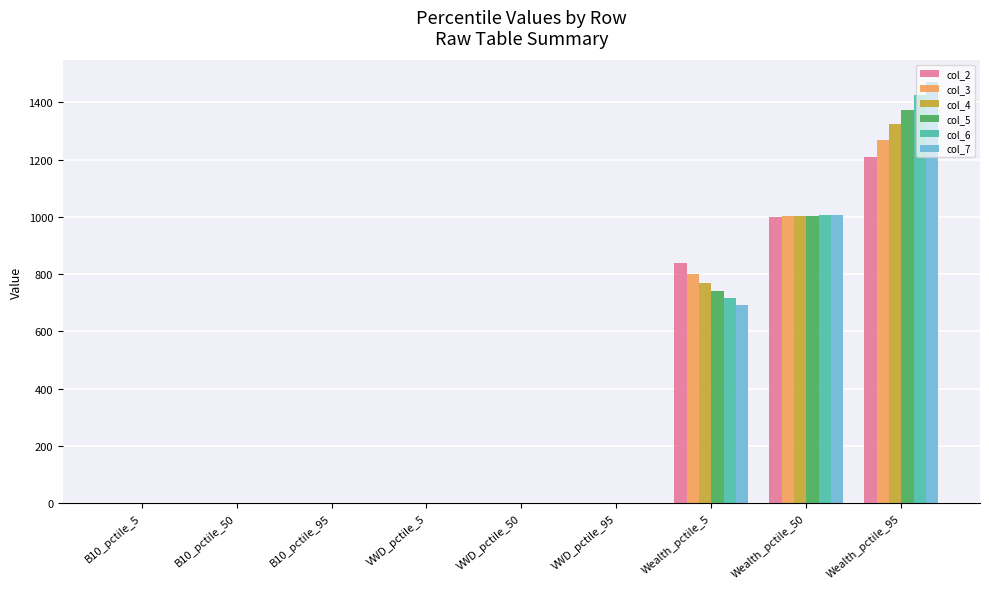

What is the sum of the col_5 values at VWD_pctile_5 and Wealth_pctile_50?

1004.6